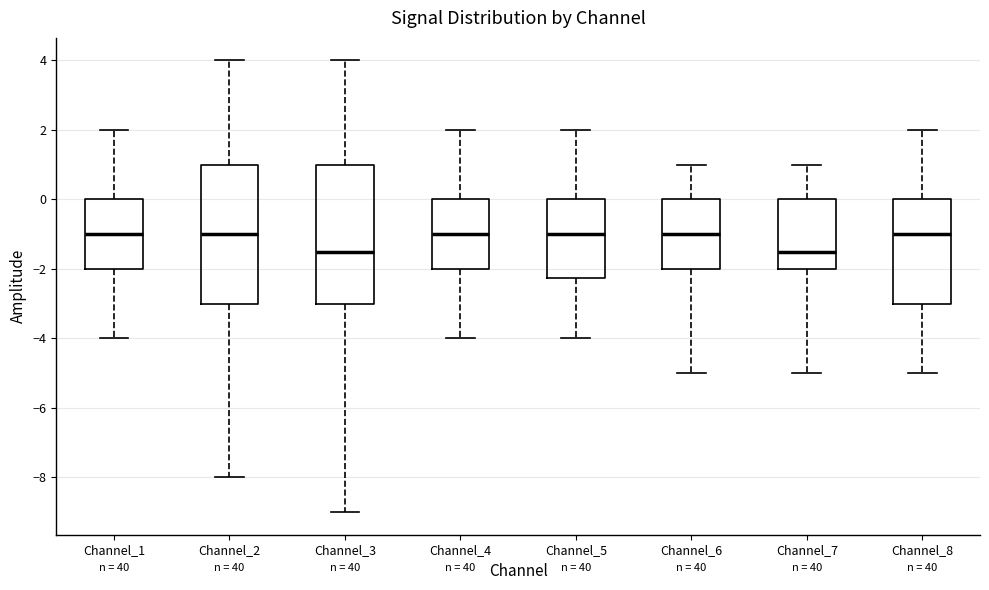

Reading left to right, read every box against the y-axis: the position of its median line, the range the box covers, and the ends of its whiskers. The values are not printed on the chart, so give them approximately, as read against the axis.

Channel_1: median -1.0, box -2.0 to 0.0, whiskers -4.0 to 2.0
Channel_2: median -1.0, box -3.0 to 1.0, whiskers -8.0 to 4.0
Channel_3: median -1.4, box -3.0 to 1.0, whiskers -9.0 to 4.0
Channel_4: median -1.0, box -2.0 to 0.0, whiskers -4.0 to 2.0
Channel_5: median -1.0, box -2.2 to 0.0, whiskers -4.0 to 2.0
Channel_6: median -1.0, box -2.0 to 0.0, whiskers -5.0 to 1.0
Channel_7: median -1.4, box -2.0 to 0.0, whiskers -5.0 to 1.0
Channel_8: median -1.0, box -3.0 to 0.0, whiskers -5.0 to 2.0